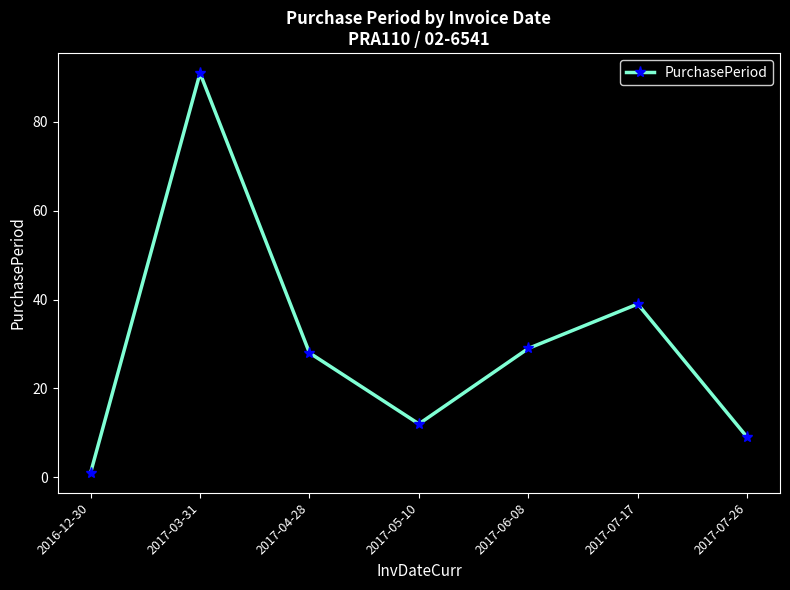

What is the label of the 1st point from the right?

2017-07-26